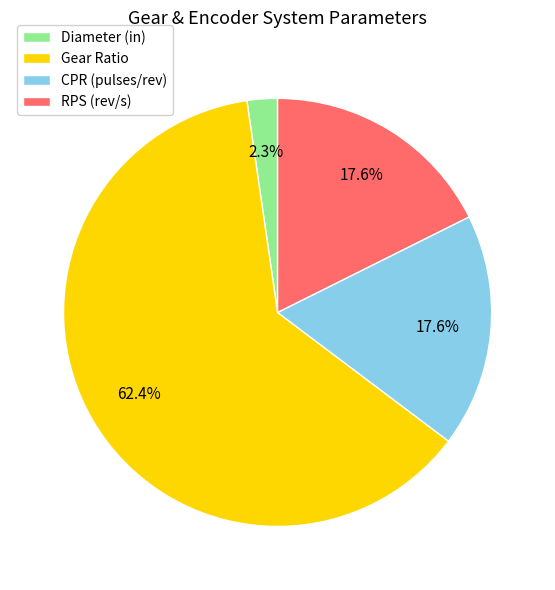

What is the largest slice in the pie chart?

Gear Ratio